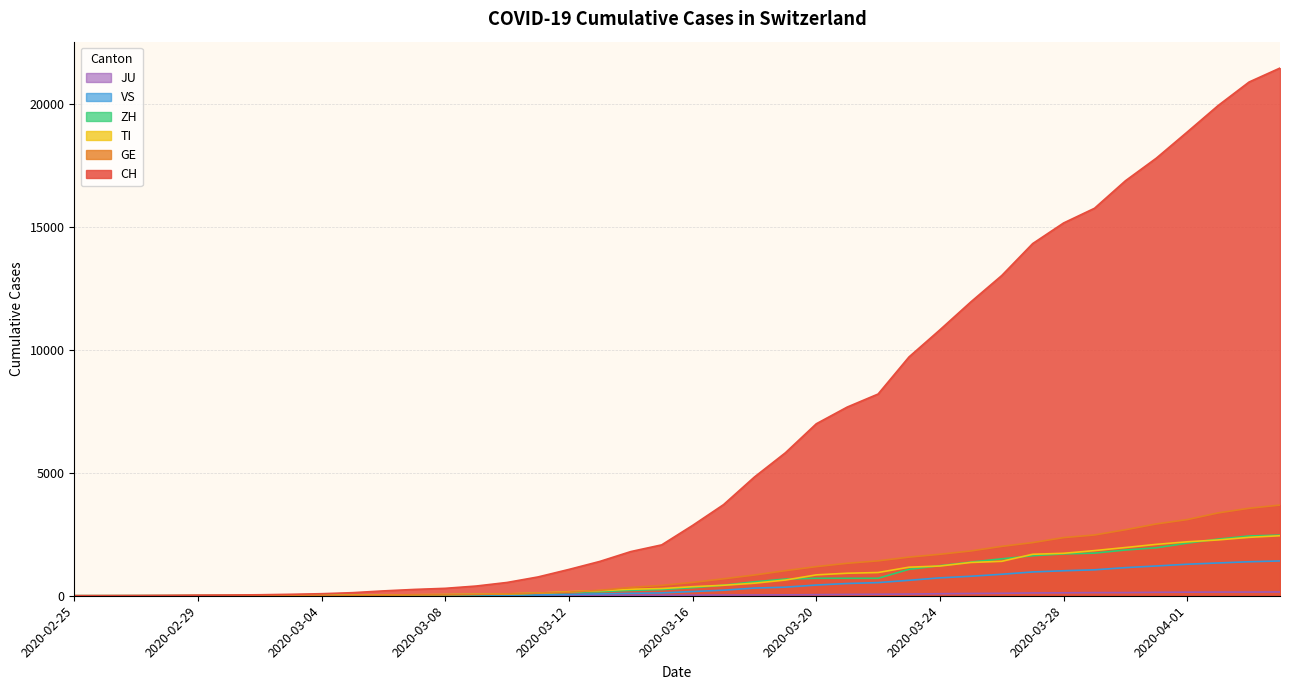

Count the number of categories in the chart.

40